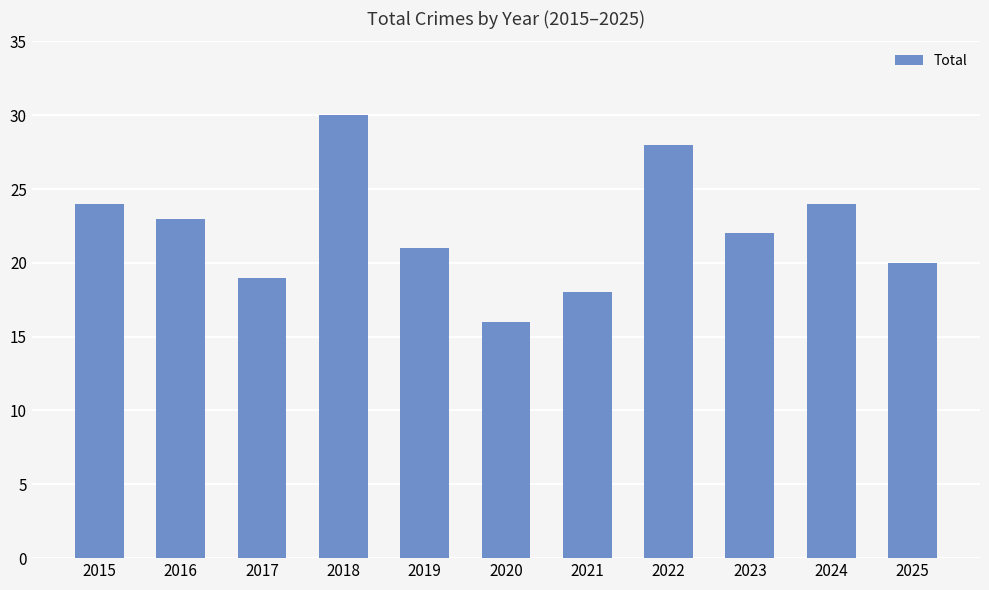

Which category has the highest value across all series?

2018